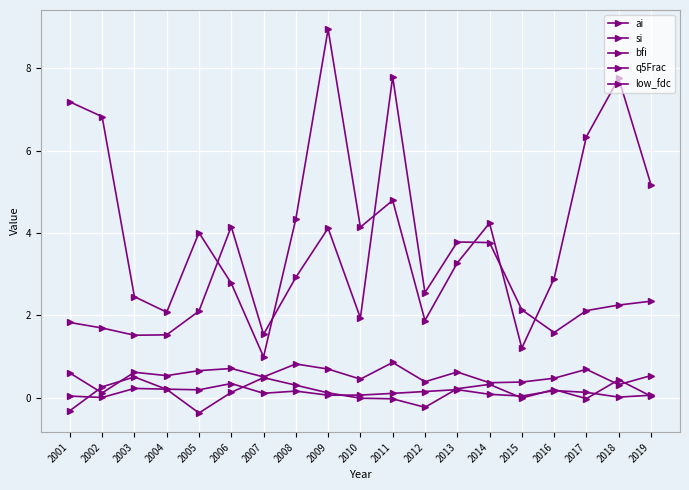

Does the chart have visible grid lines?

Yes